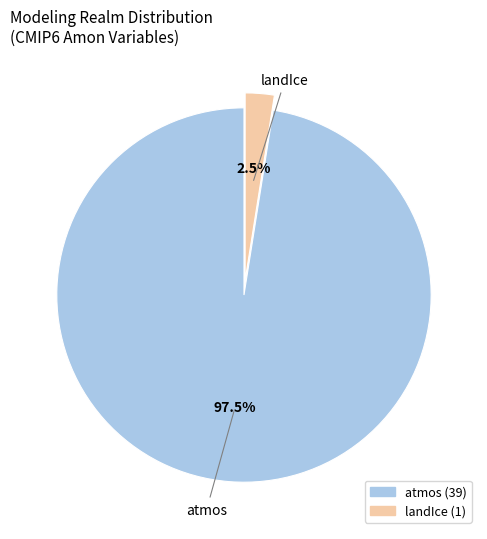

Is there a majority slice in this chart?

Yes